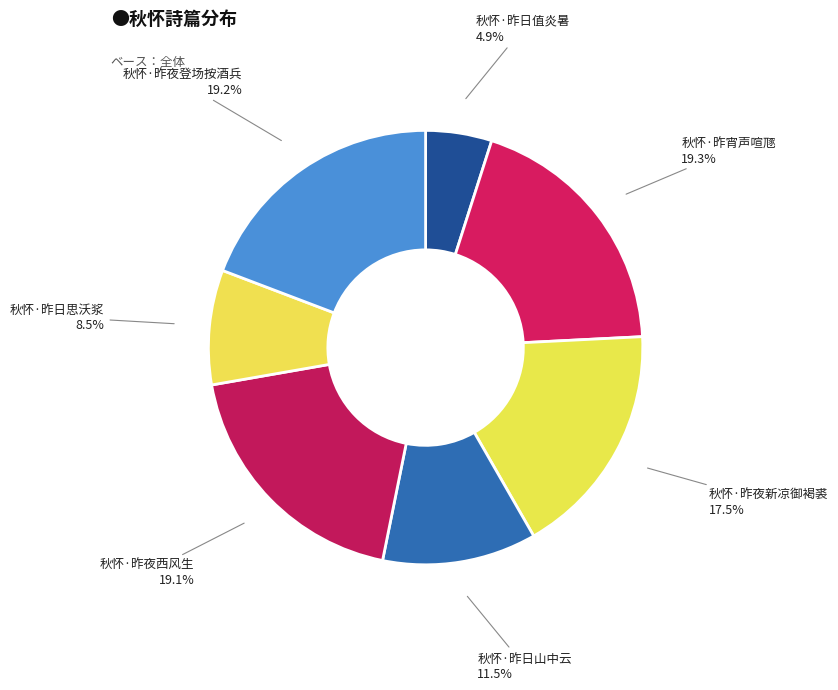

The 秋怀·昨日值炎暑 slice represents 5% of the pie. True or false?

True